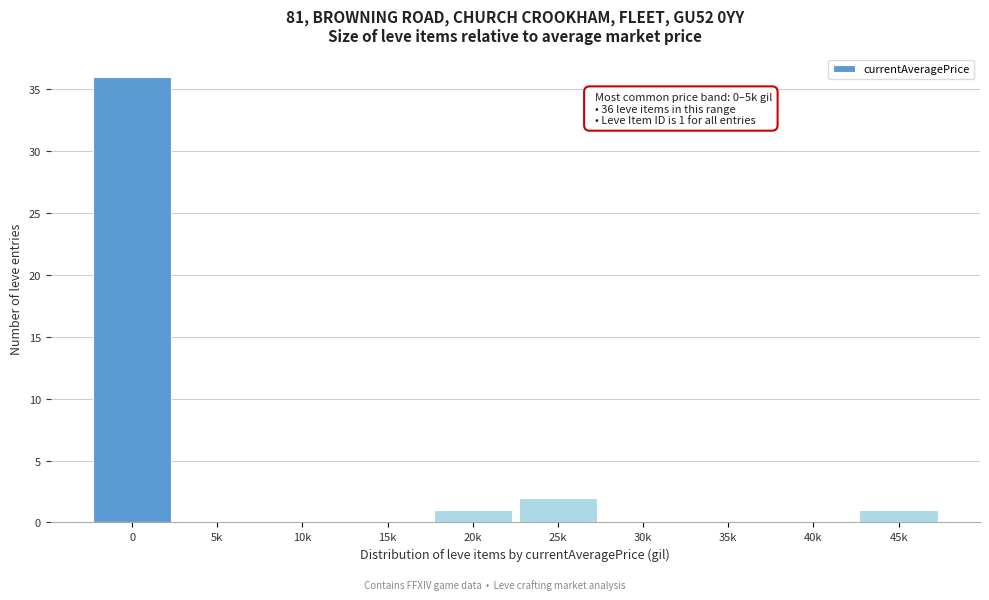

Reading left to right, list all the values displayed in this chart.

0=36	5k=0	10k=0	15k=0	20k=1	25k=2	30k=0	35k=0	40k=0	45k=1